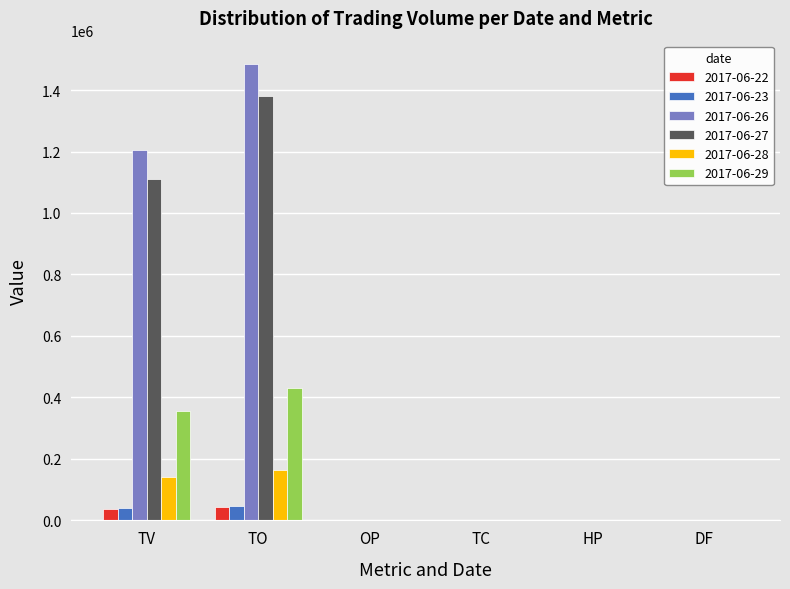

Which label corresponds to the largest value in the chart?

TO